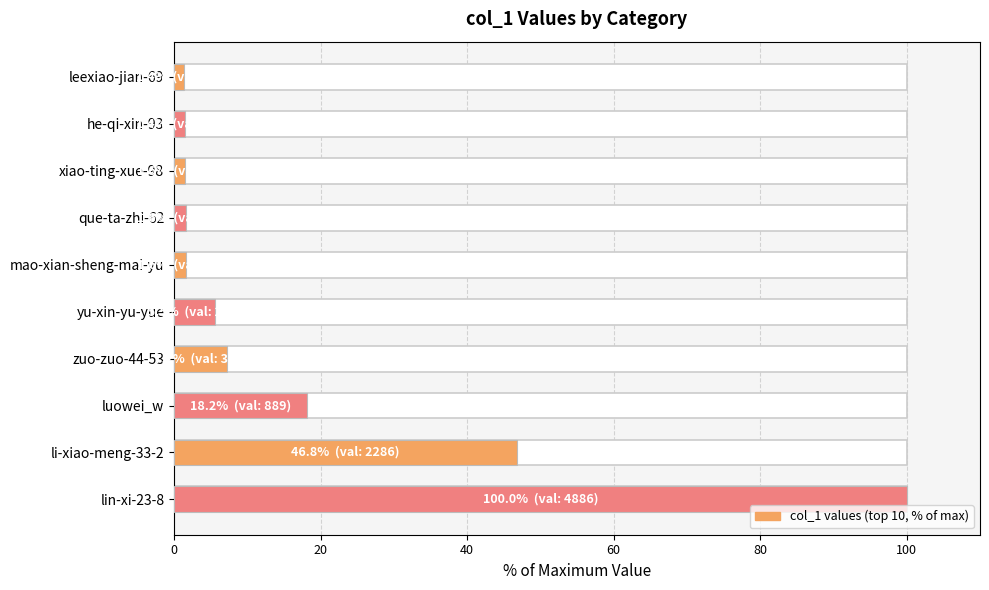

What is the change in value from 0 to 40?

-81.8